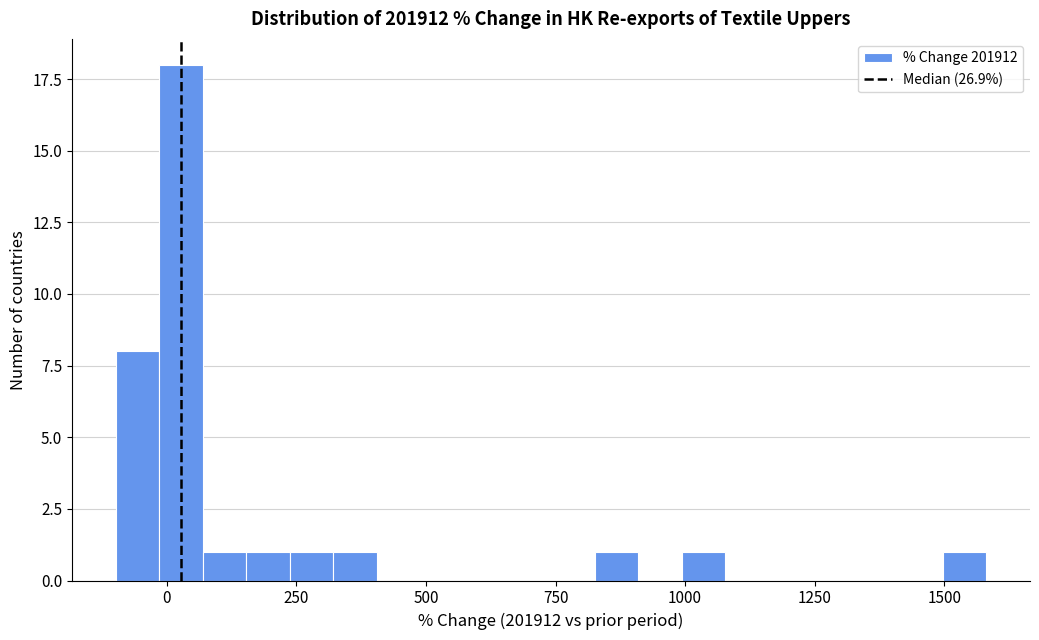

Read against the x-axis, roughly where is the centre of the tallest bar?

50